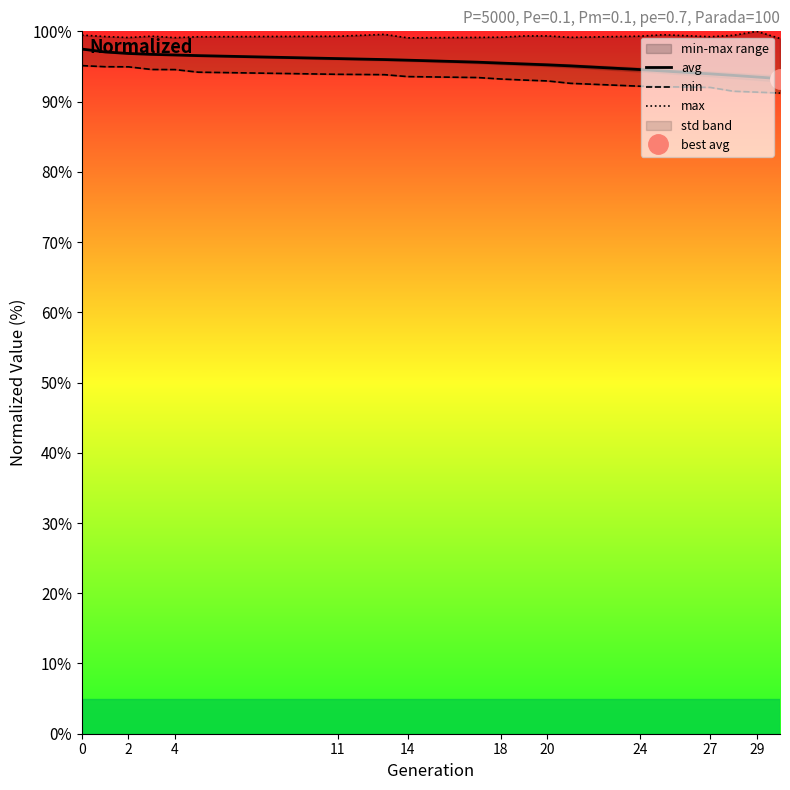

True or false: avg has a value of 97.5 at 0.

True